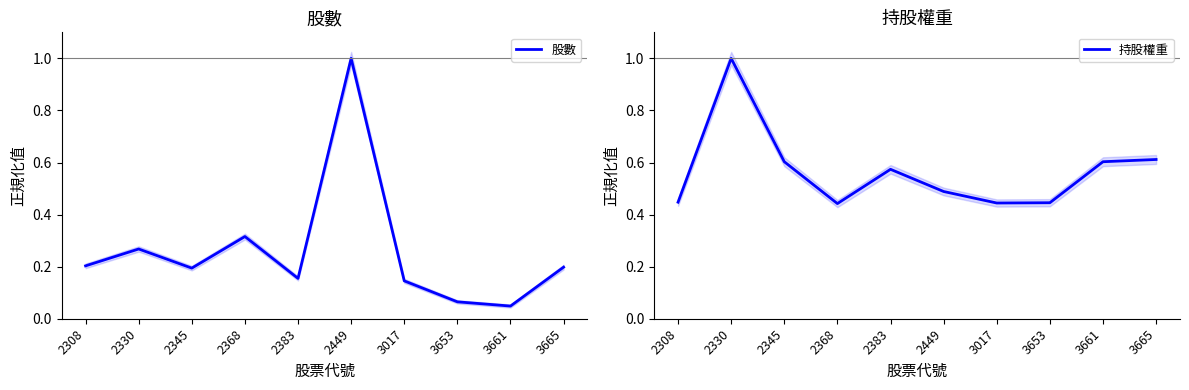

List the labels in order of 持股權重 value, smallest first.

2368, 3017, 3653, 2308, 2449, 2383, 2345, 3661, 3665, 2330